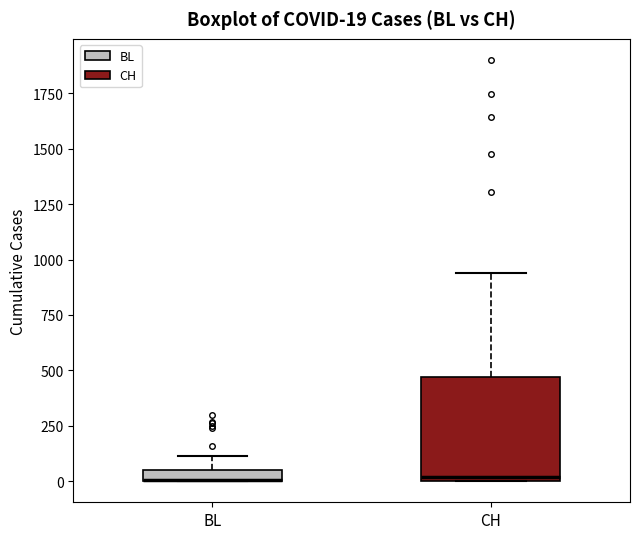

Which box is the tallest, from its lower edge to its upper edge?

CH